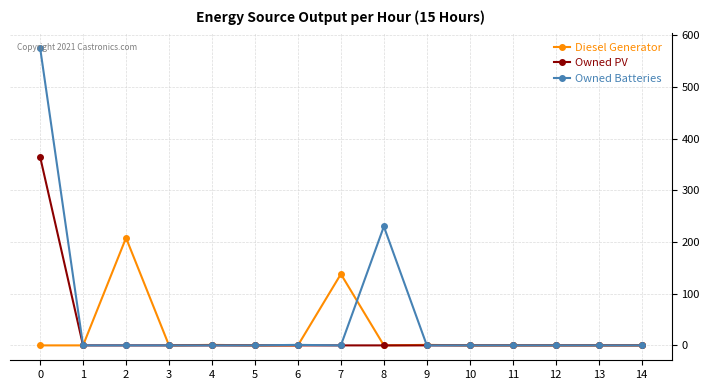

Which series has the largest range (max minus min)?

Owned Batteries